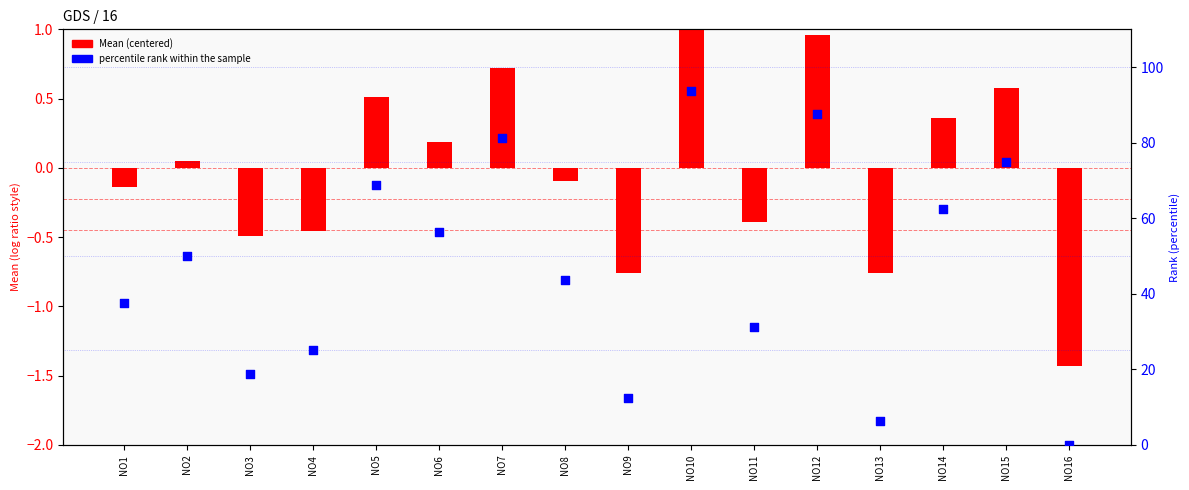

What is the total value across all series at NO5?

69.3